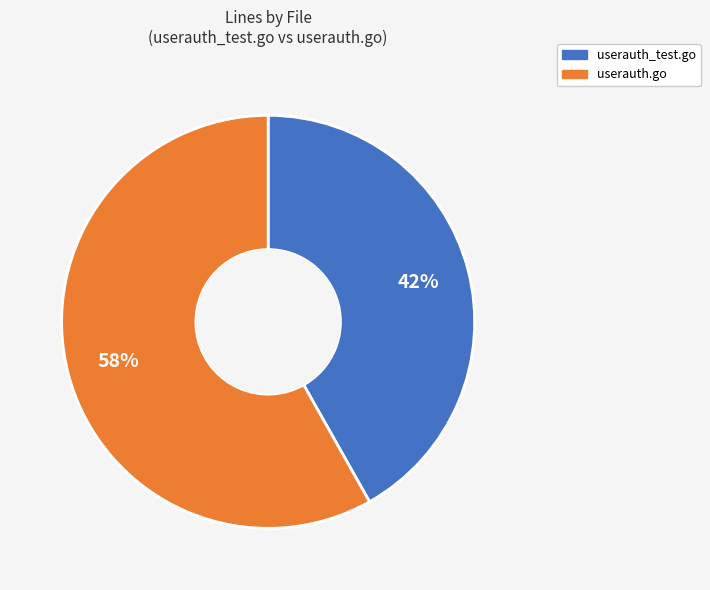

Is it true that userauth_test.go is 42% of the pie?

True